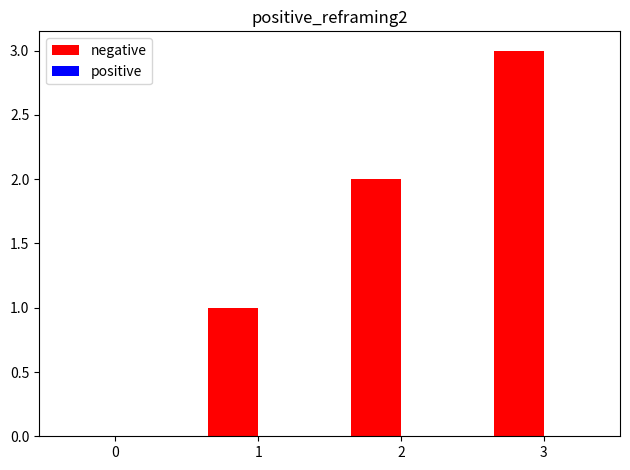

How many distinct data groups are displayed?

1